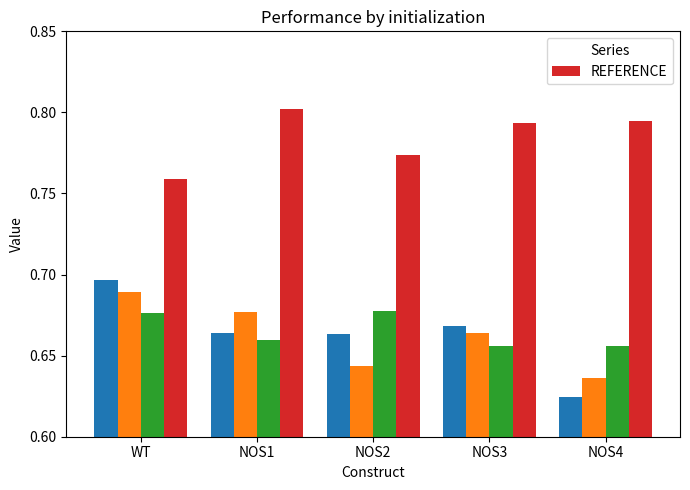

The value at WT is 0.8. True or false?

True